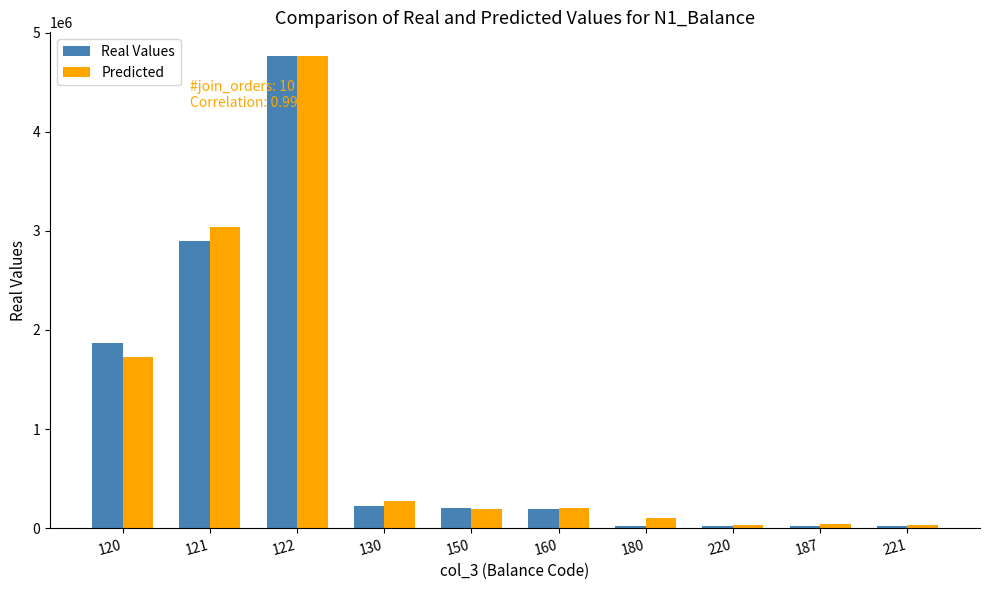

How many distinct data groups are displayed?

2